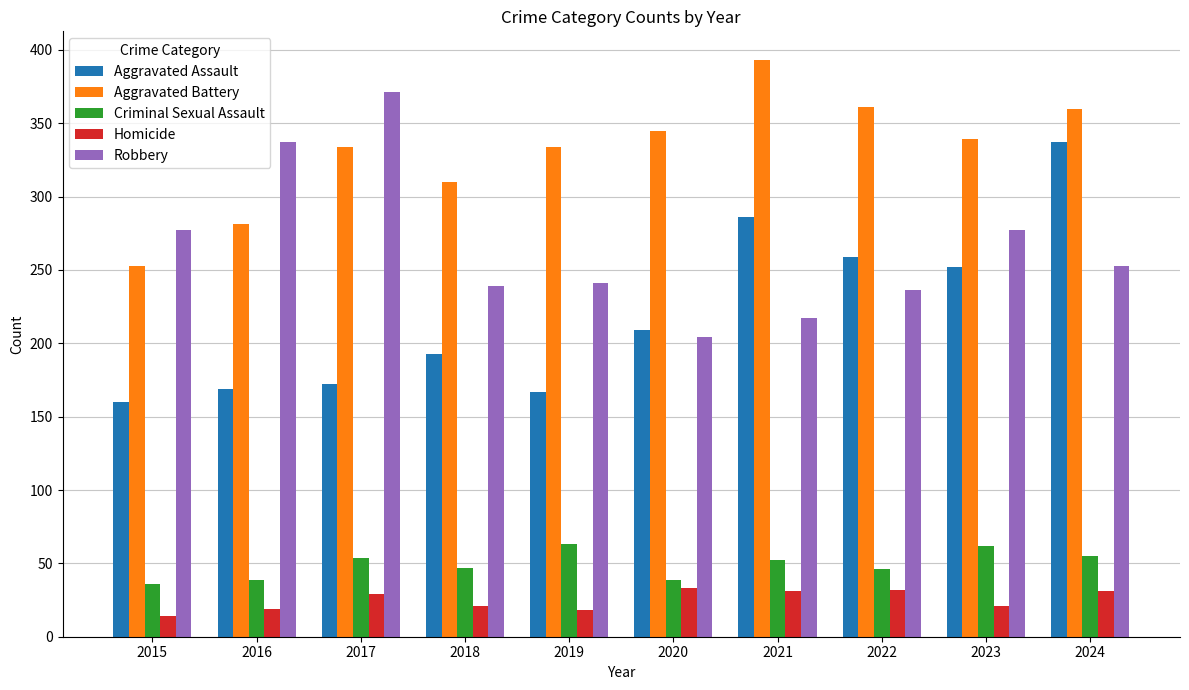

The value of Criminal Sexual Assault at 2020 is 23. True or false?

False